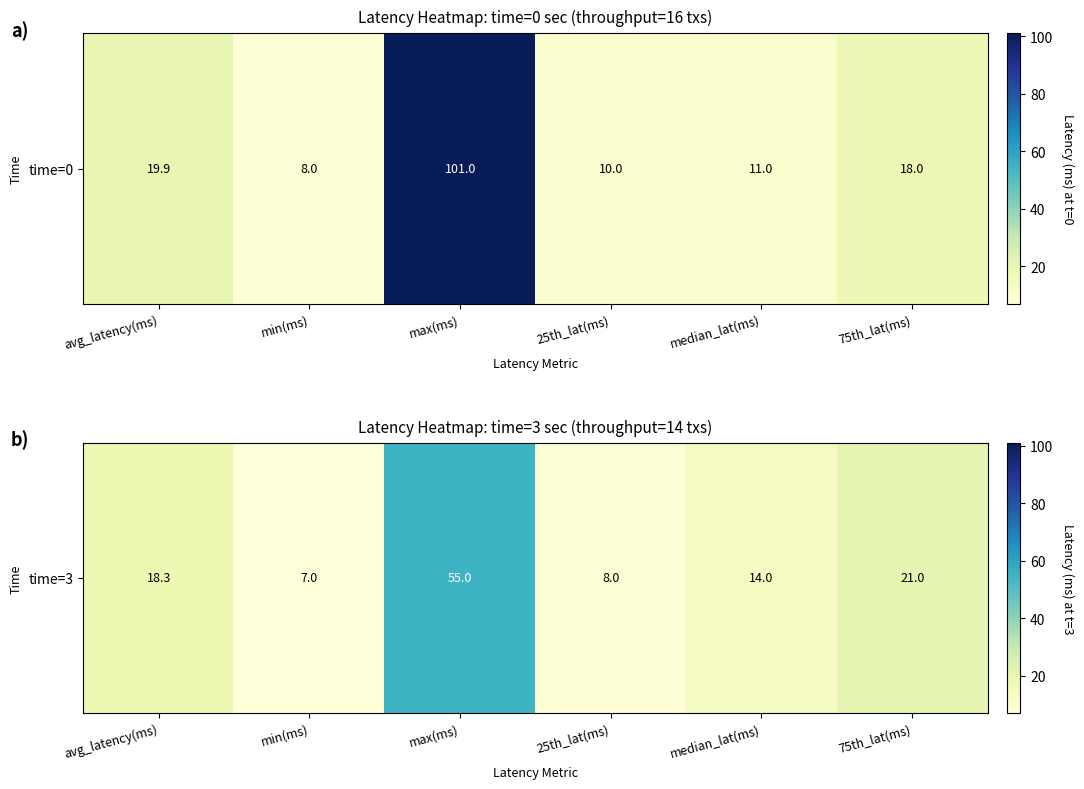

What is the difference between the values at min(ms) and avg_latency(ms)?

11.3